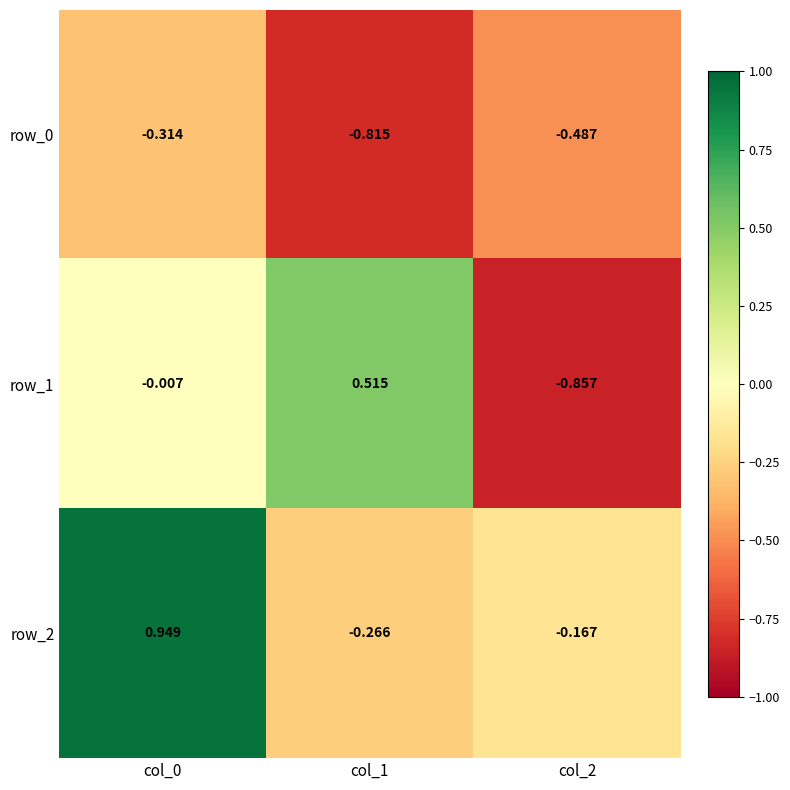

Is the value of row_2 at col_1 greater than the value of row_0 at col_1?

Yes